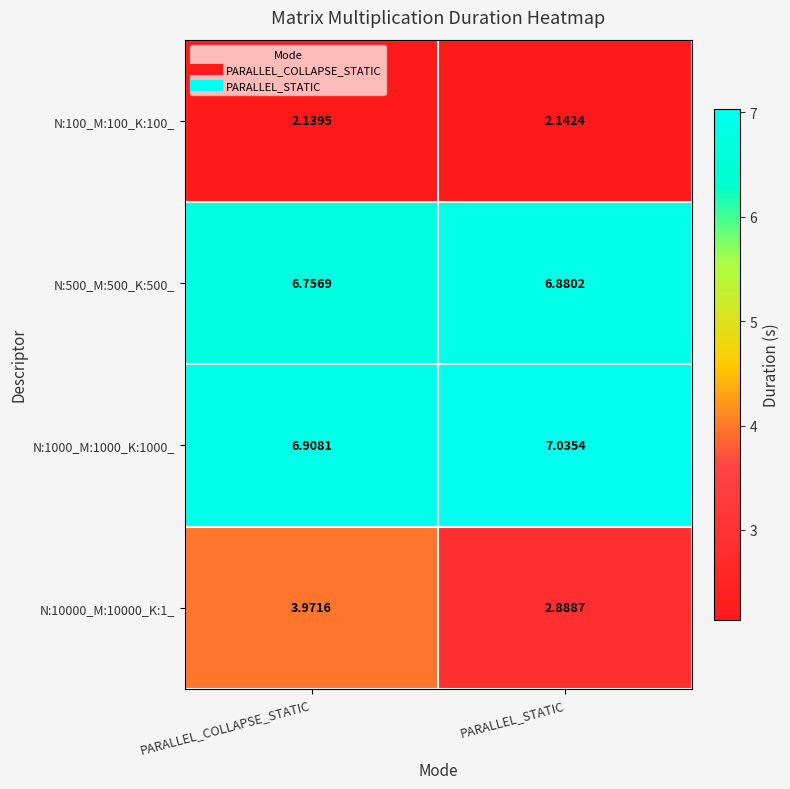

At which label does N:10000_M:10000_K:1_ reach its peak?

PARALLEL_COLLAPSE_STATIC